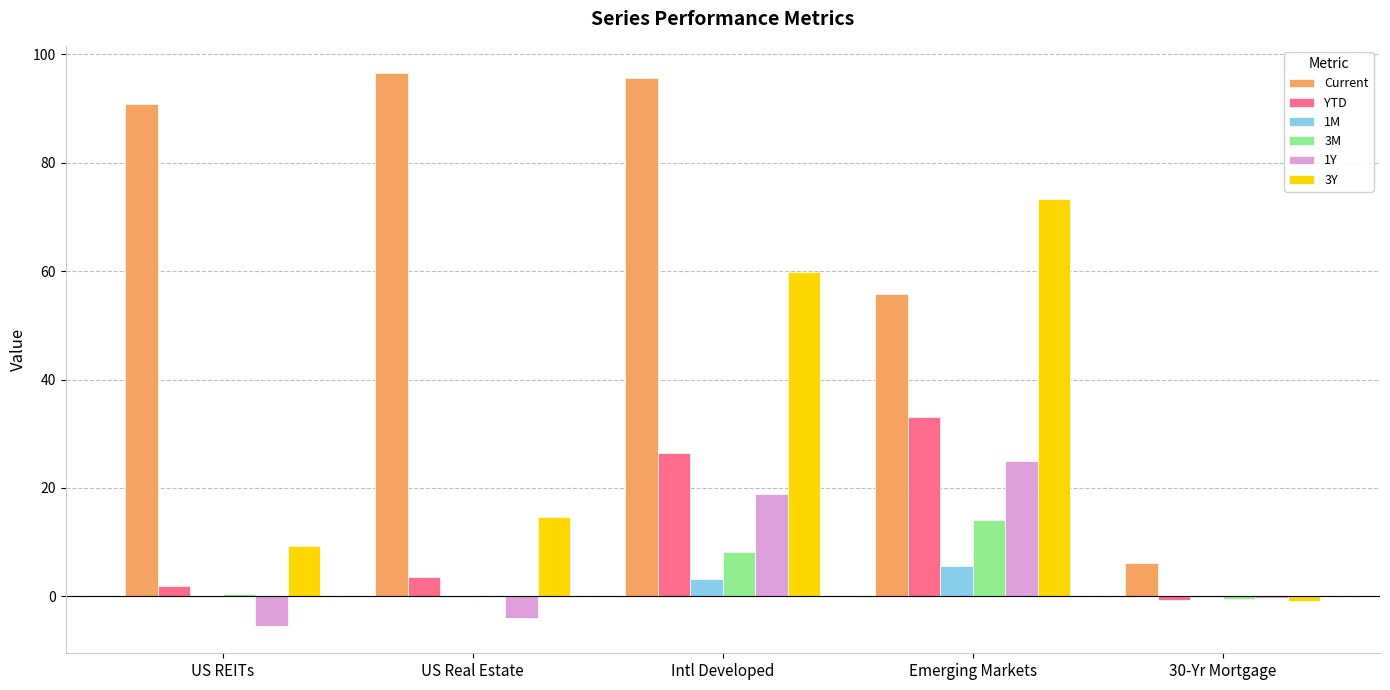

The YTD series shows 3.6 at US Real Estate. True or false?

True